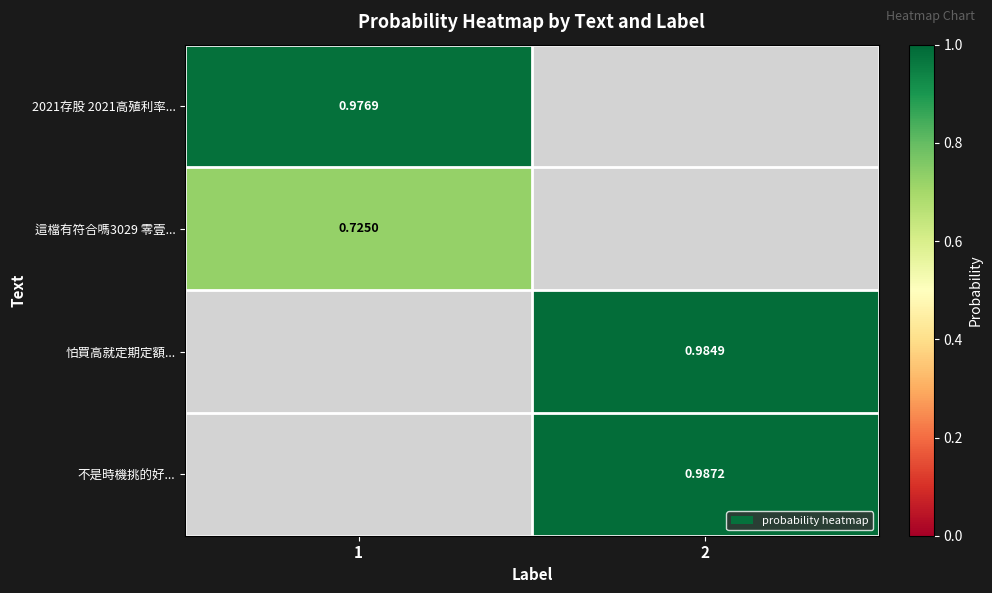

The value of 怕買高就定期定額... at 2 is 1.5. True or false?

False